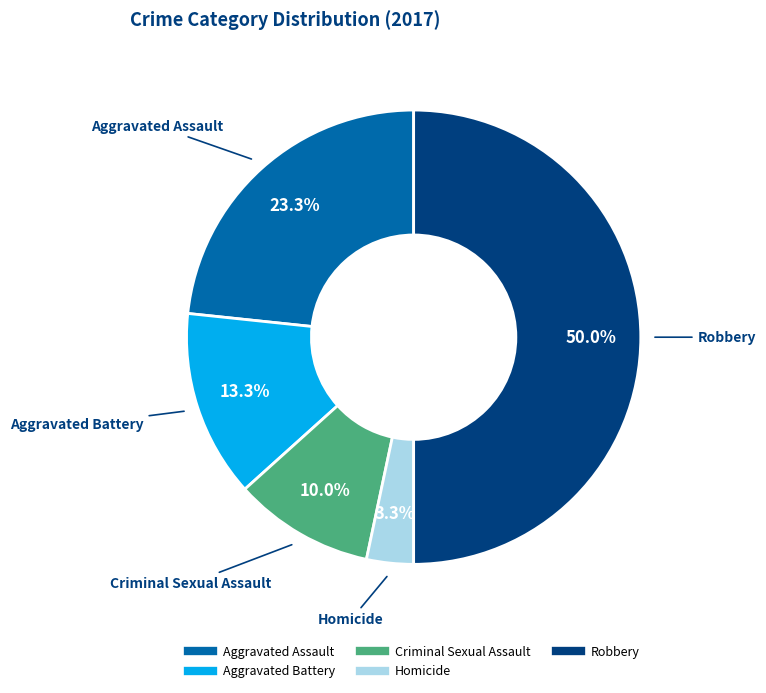

True or false: Aggravated Battery accounts for 13% of the total.

True